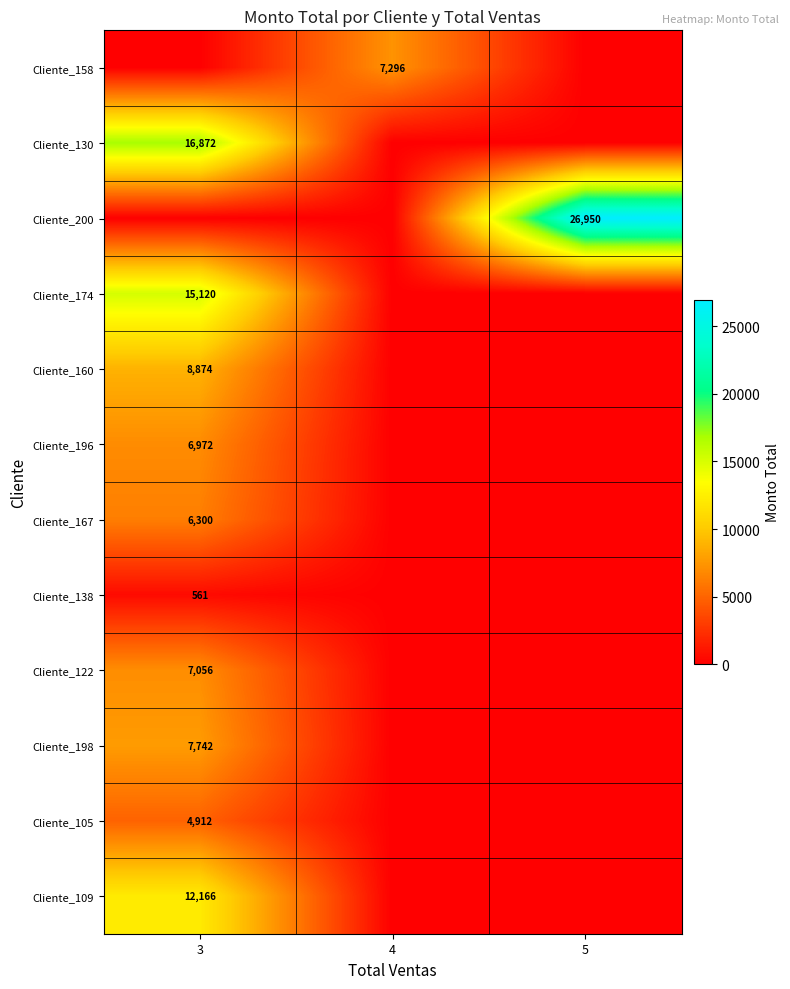

Which category has the lowest value in the row_0 series?

3